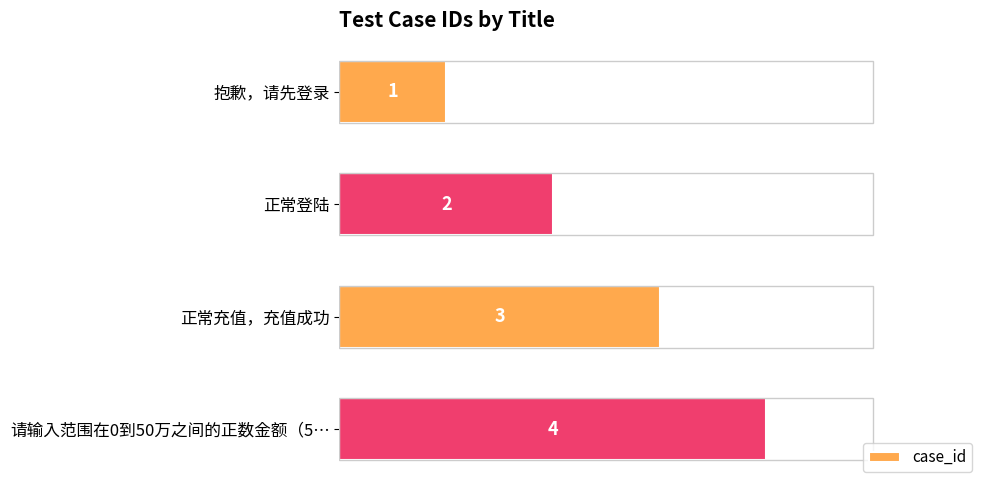

Between 抱歉，请先登录 and 请输入范围在0到50万之间的正数金额（5…, which is larger?

请输入范围在0到50万之间的正数金额（5…